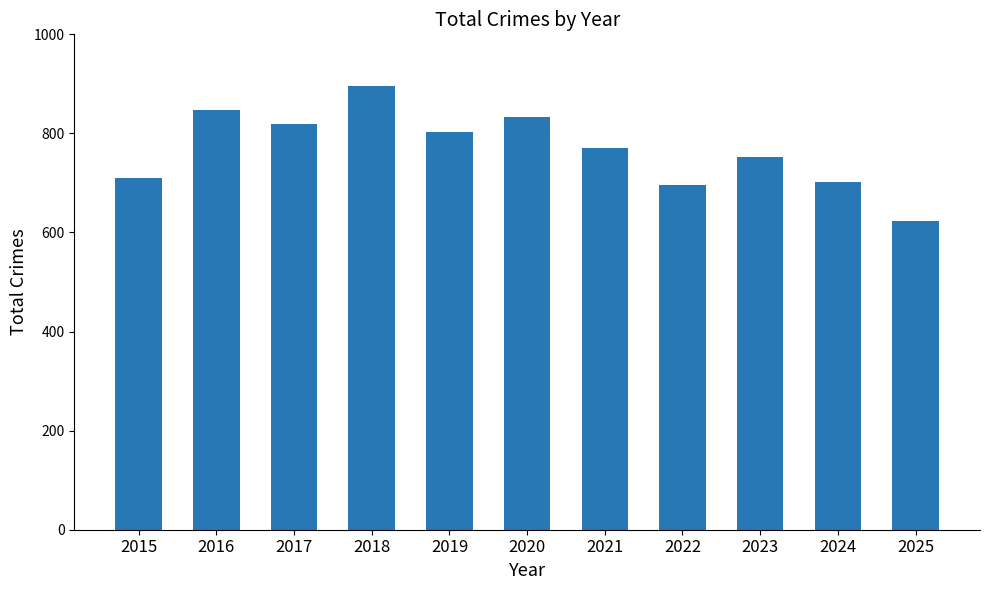

True or false: the data shows 1386 at 2018.

False